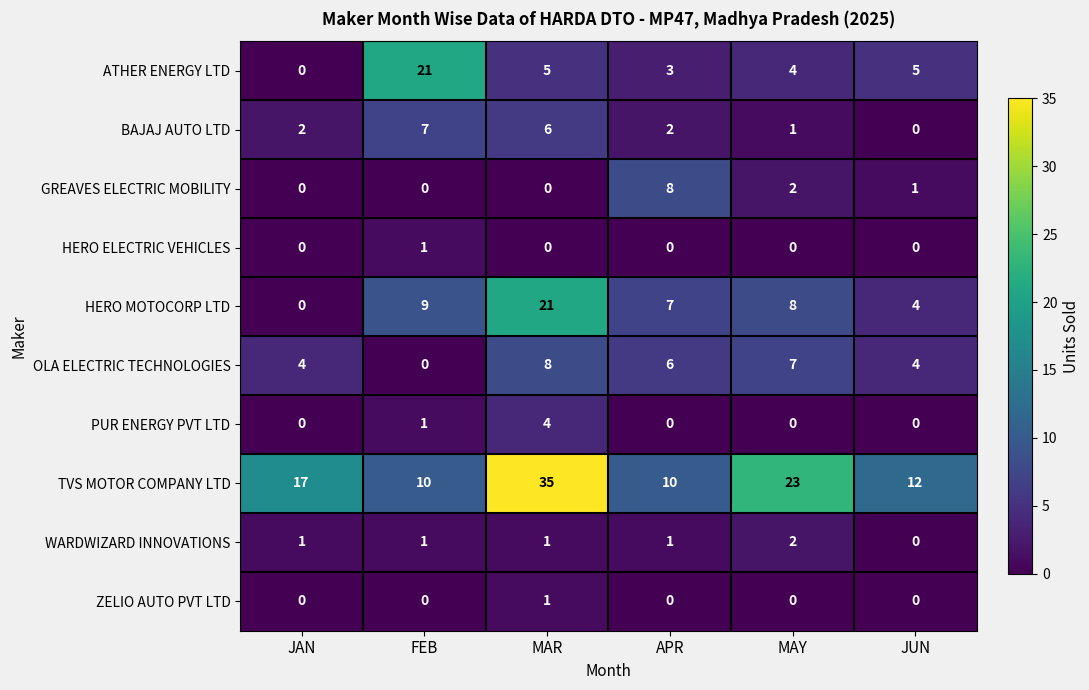

What value does the HERO MOTOCORP LTD series have at MAY, to the nearest 10?

10